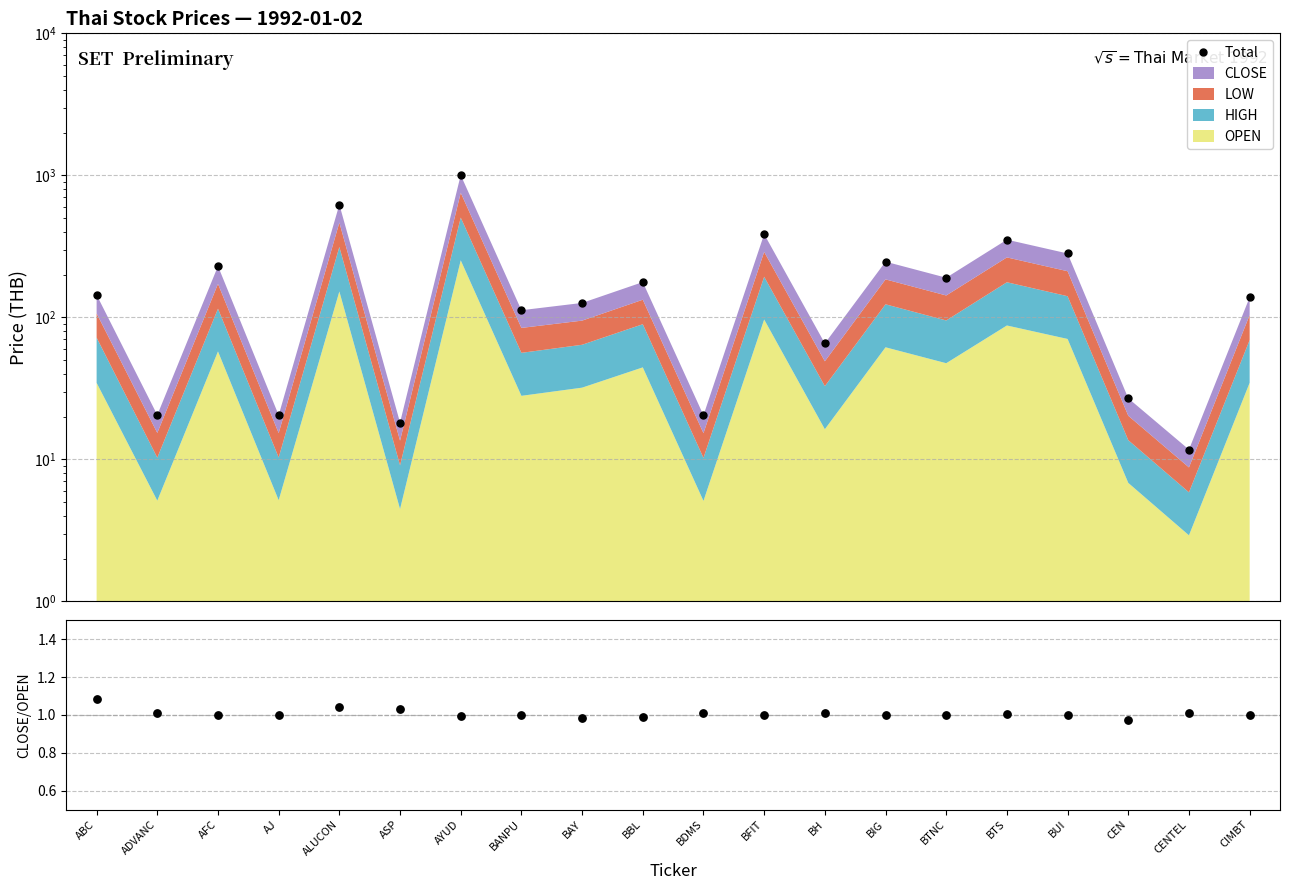

Is the value of Total at CEN greater than the value of CLOSE/OPEN at BAY?

Yes